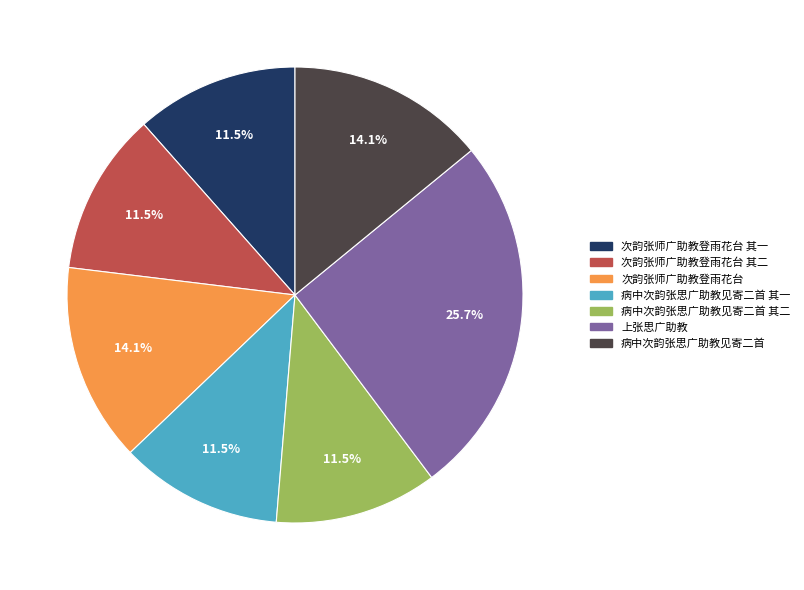

Does any single category account for the majority?

No